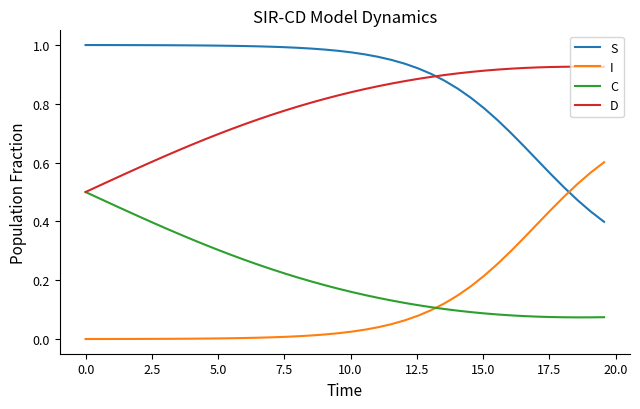

Which series has the largest total across all categories?

S